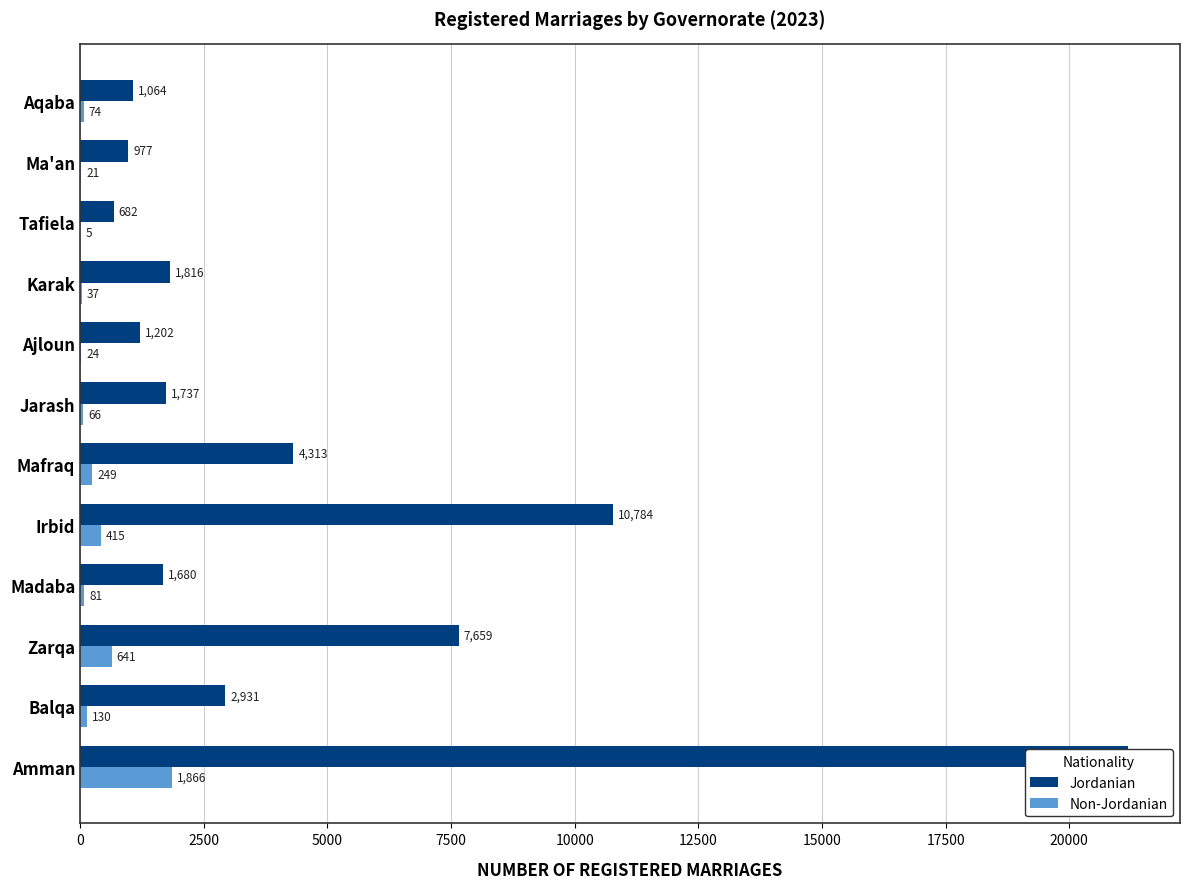

List the series in order of their overall mean, lowest first.

Non-Jordanian, Jordanian